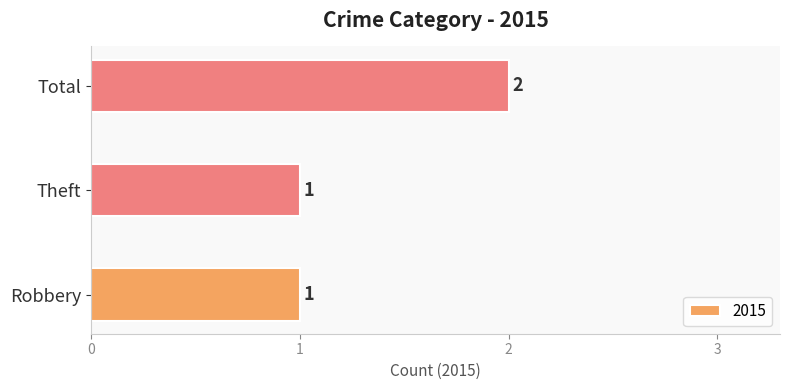

What is the sum of all values?

4